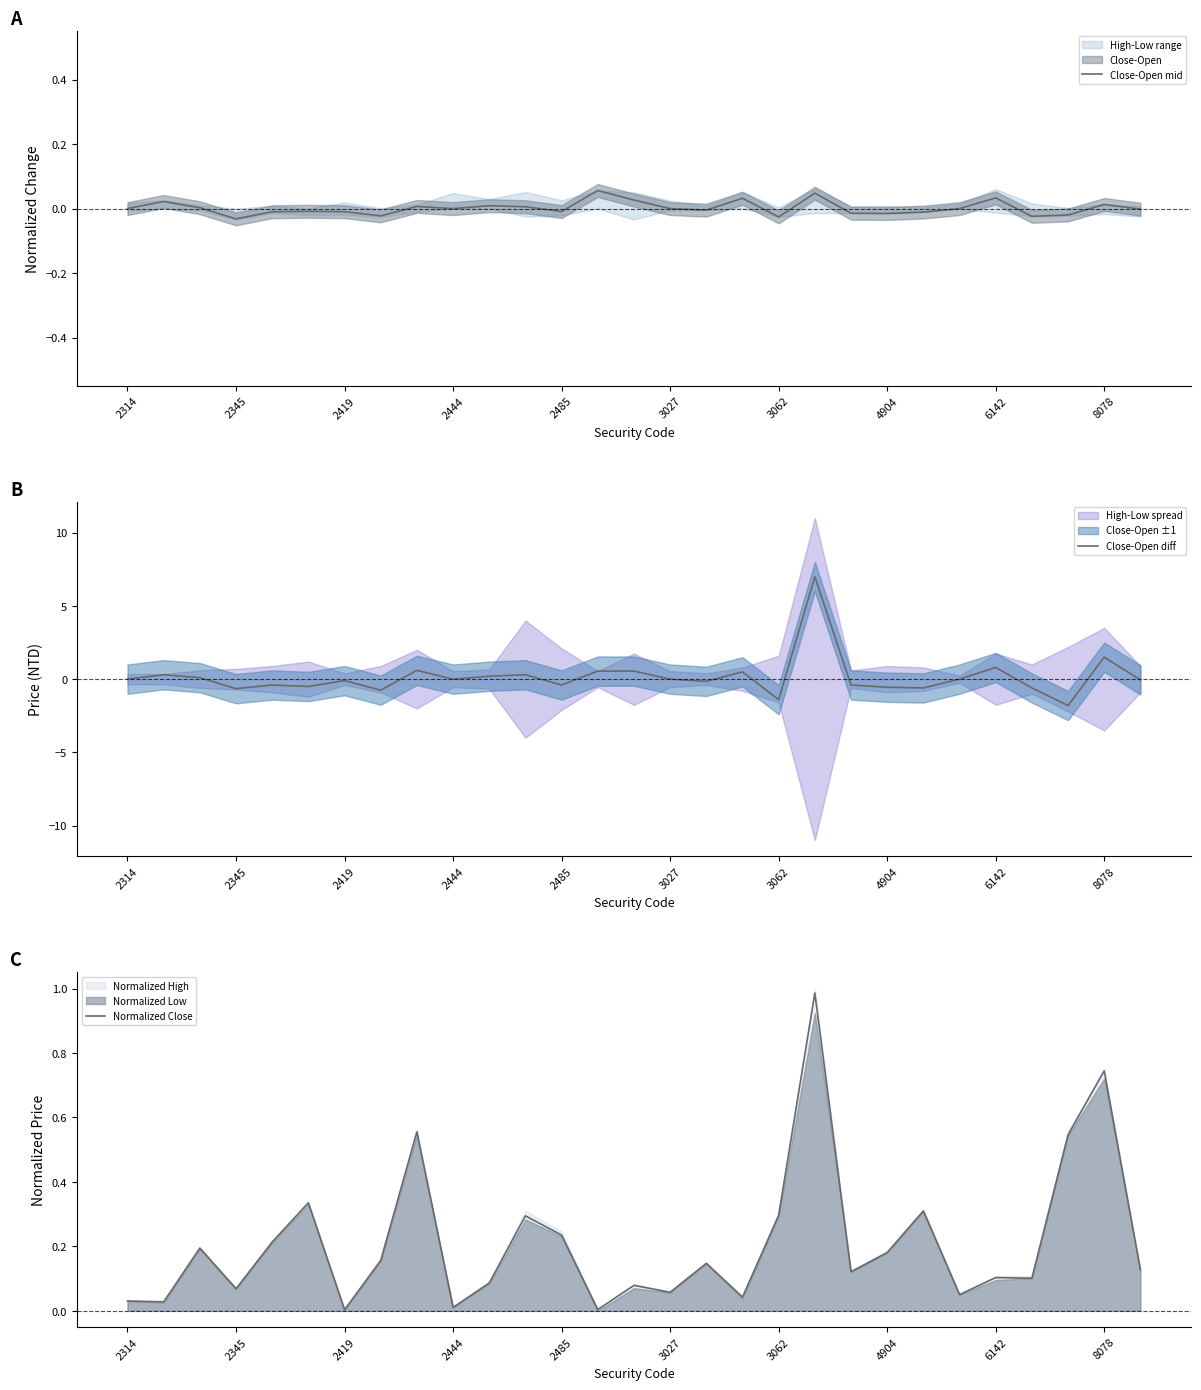

True or false: Normalized Close has a value of 0.0 at 2419.

True